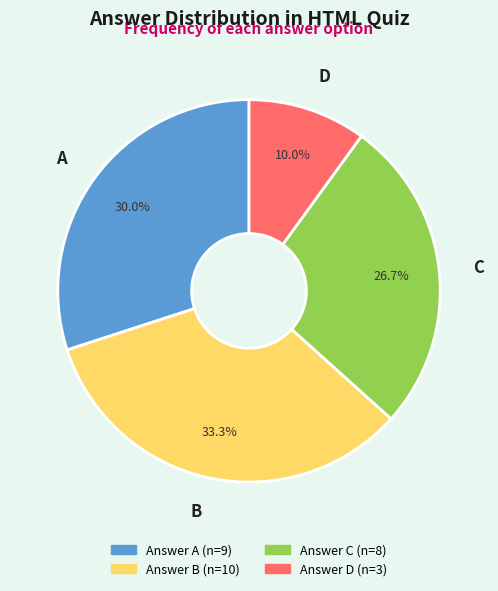

Is there any slice that represents more than half of the pie?

No